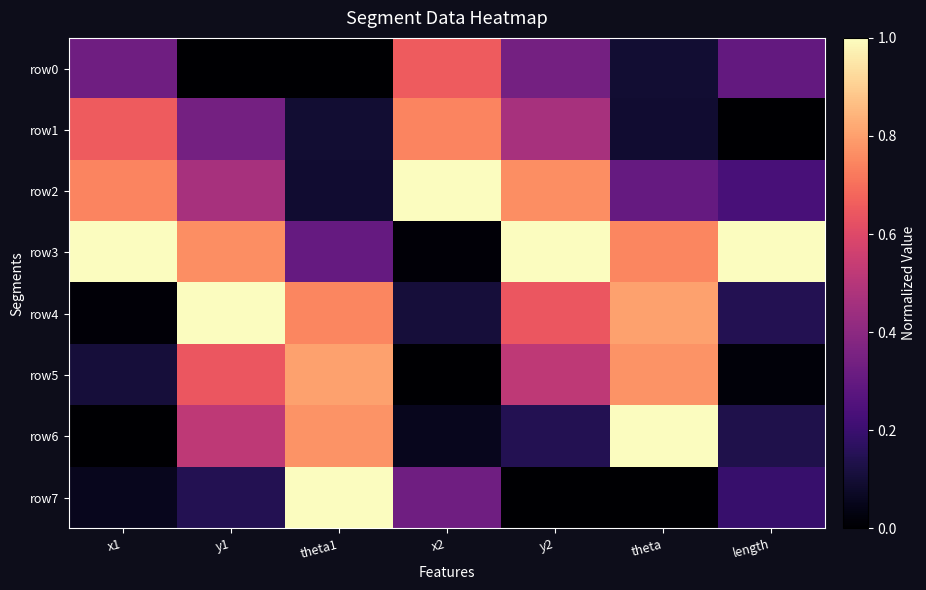

Rank the series by their maximum value, from lowest to highest.

row0, row1, row5, row2, row3, row4, row6, row7